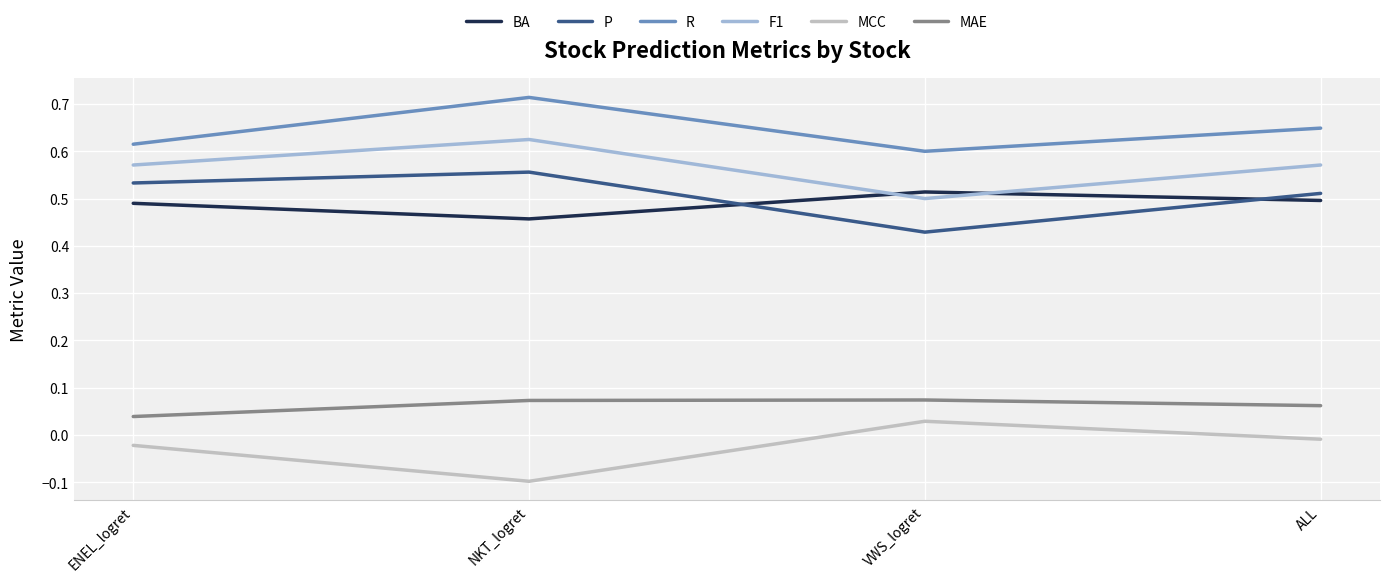

The value of F1 at VWS_logret is 0.8. True or false?

False